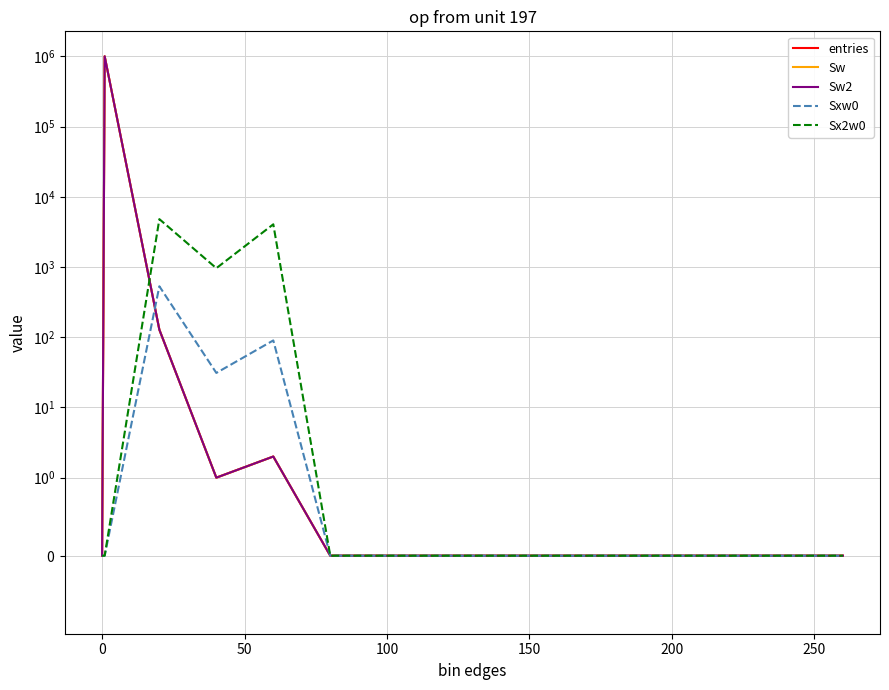

What is the value of the entries point at the 3rd from the left?

128